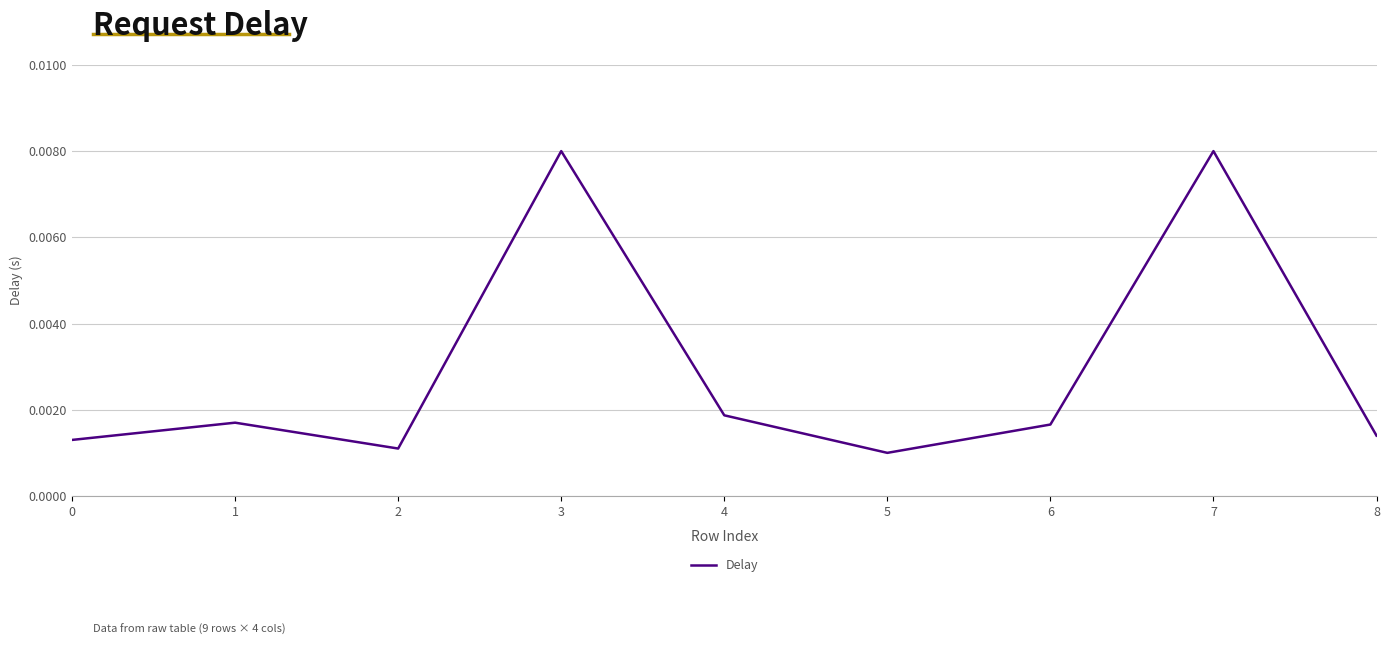

At which label is the value closest to 0?

5